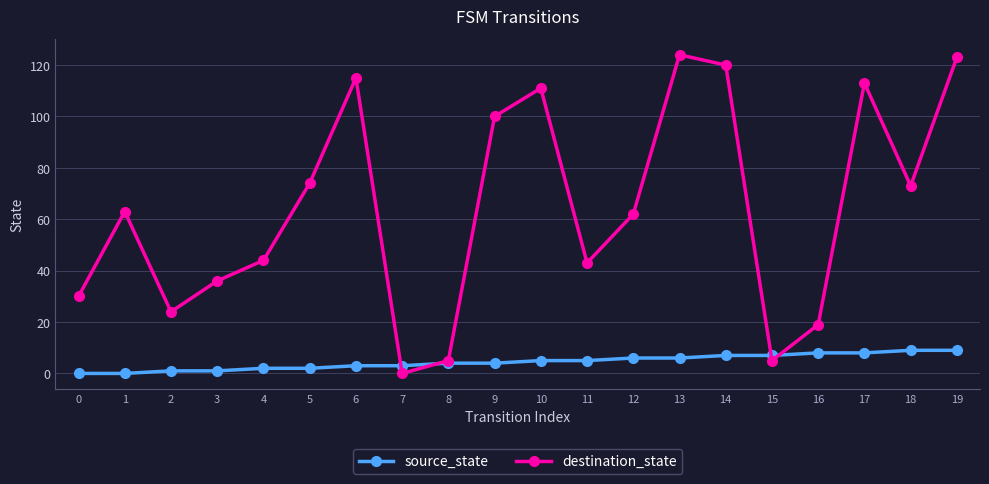

Reading right to left, list all the values displayed in this chart.

source_state: 19=9	18=9	17=8	16=8	15=7	14=7	13=6	12=6	11=5	10=5	9=4	8=4	7=3	6=3	5=2	4=2	3=1	2=1	1=0	0=0
destination_state: 19=123	18=73	17=113	16=19	15=5	14=120	13=124	12=62	11=43	10=111	9=100	8=5	7=0	6=115	5=74	4=44	3=36	2=24	1=63	0=30